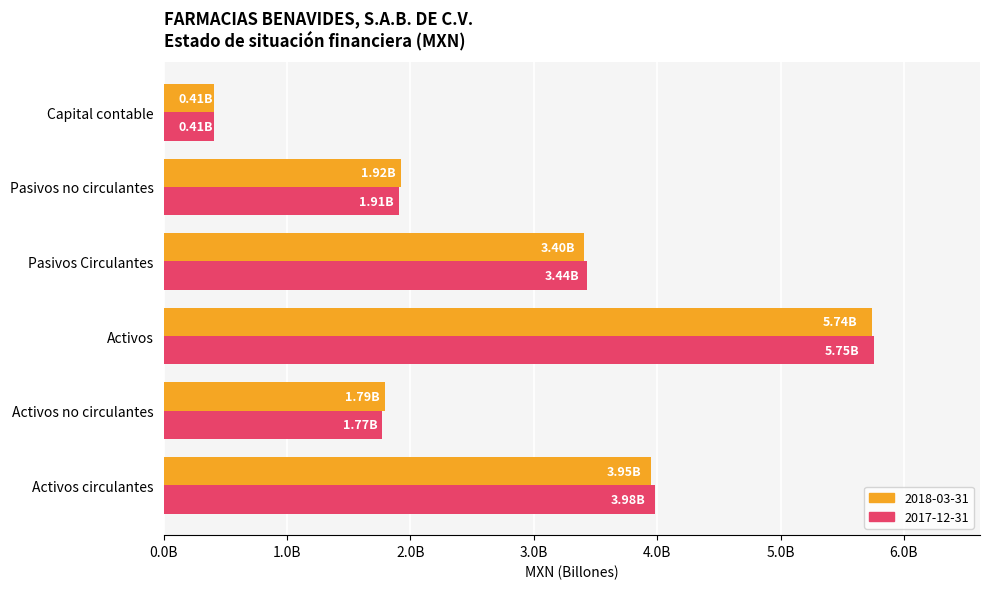

What position from the left is Activos circulantes?

1